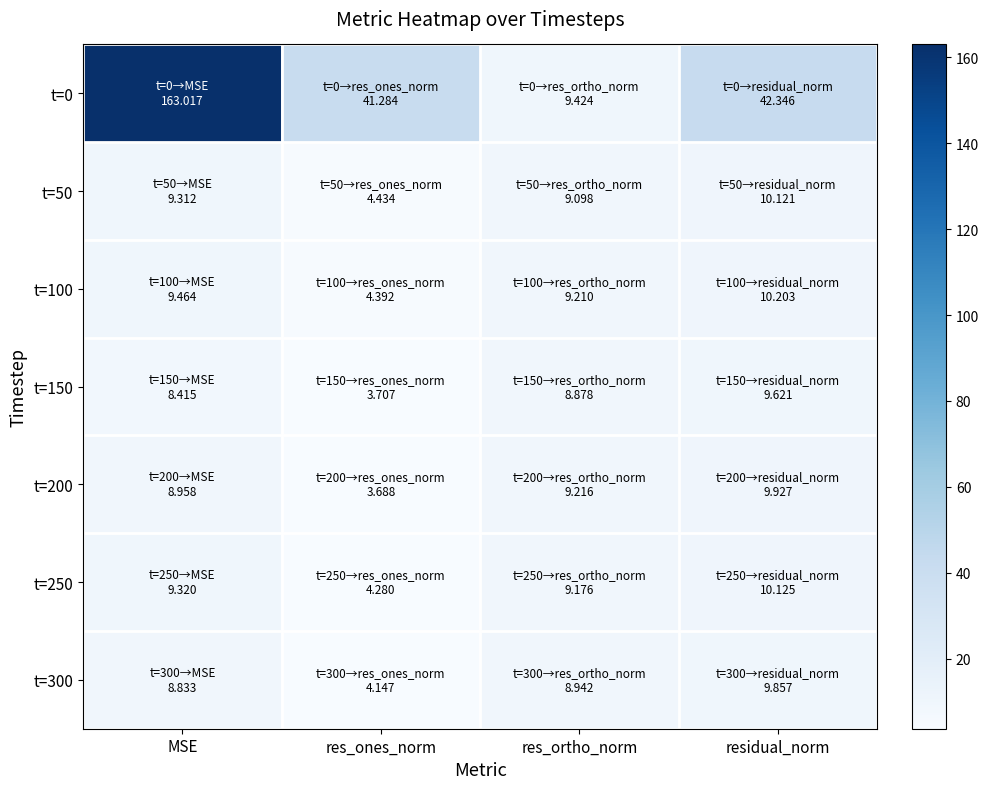

Which series changed the most between MSE and residual_norm?

t=0